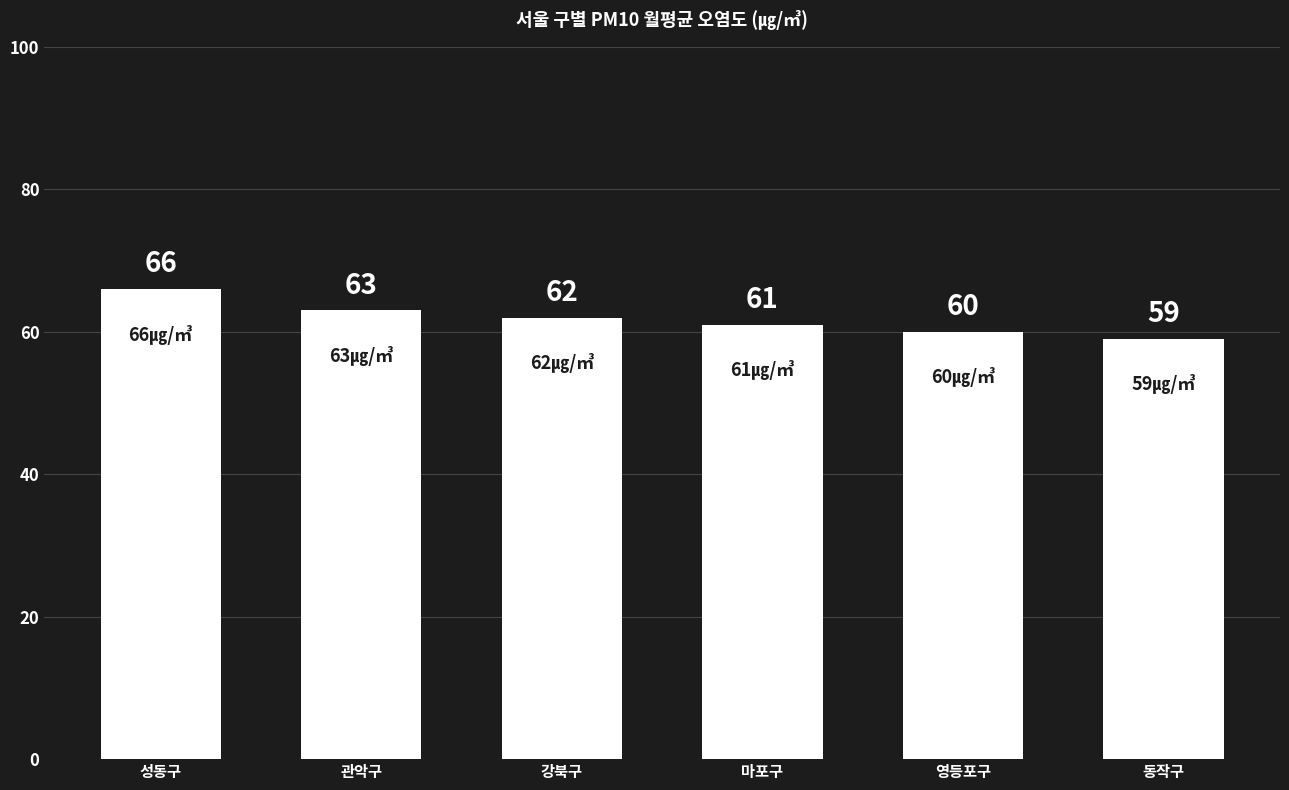

At which category does the chart reach its minimum across all series?

동작구